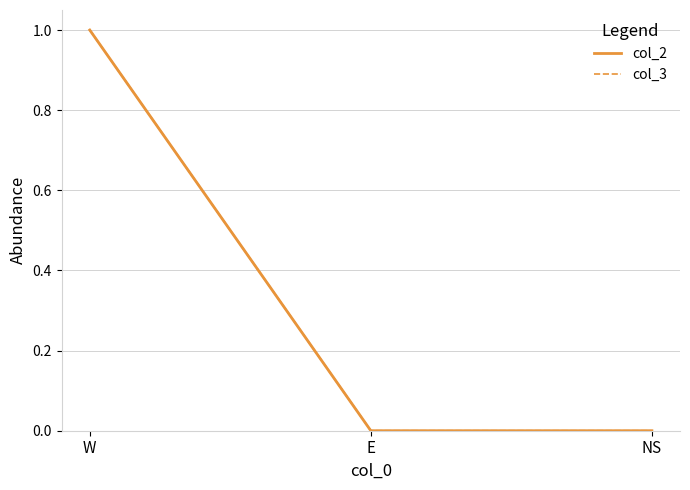

How many values in the col_3 series exceed 0?

1